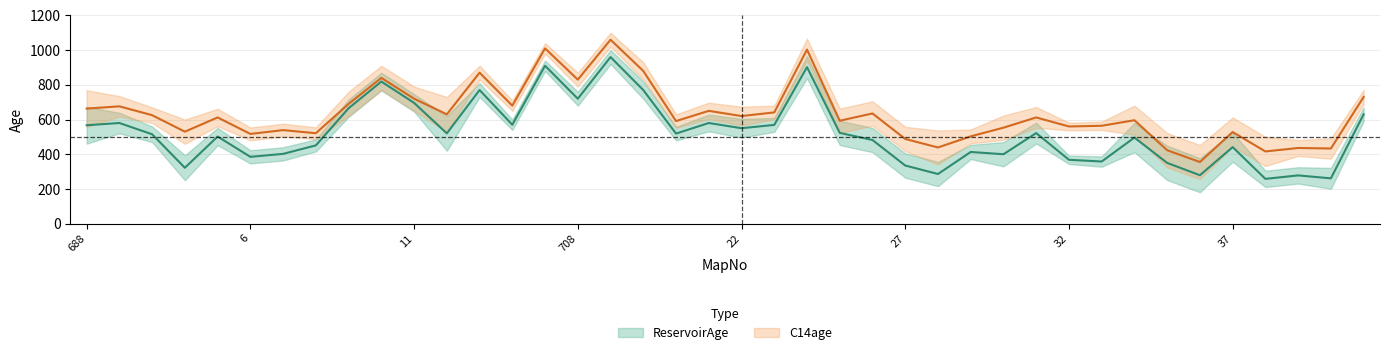

Does the chart have visible grid lines?

Yes